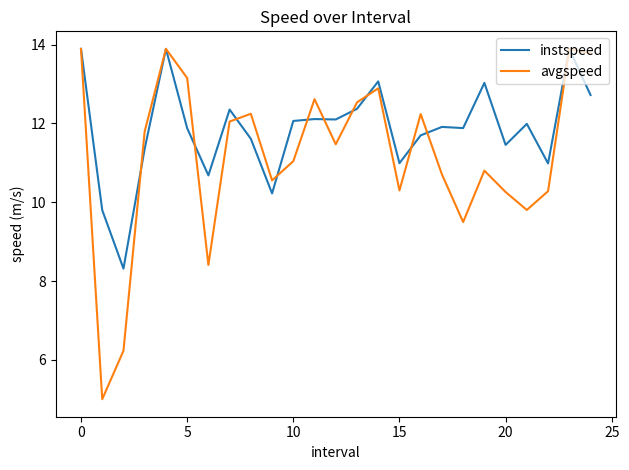

In instspeed, how many points are higher than both neighbors (excluding endpoints)?

8